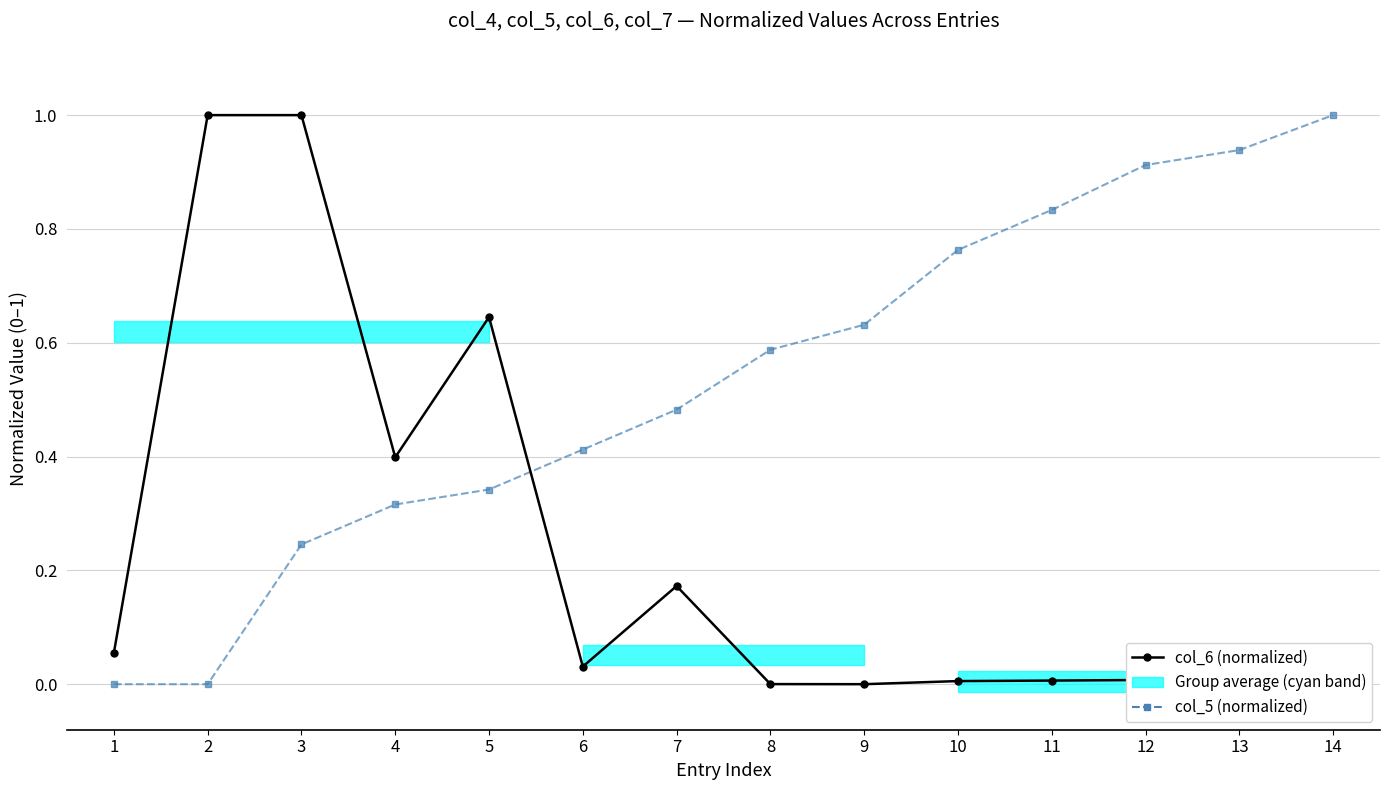

How many intersections are there between col_5 (normalized) and col_6 (normalized)?

1